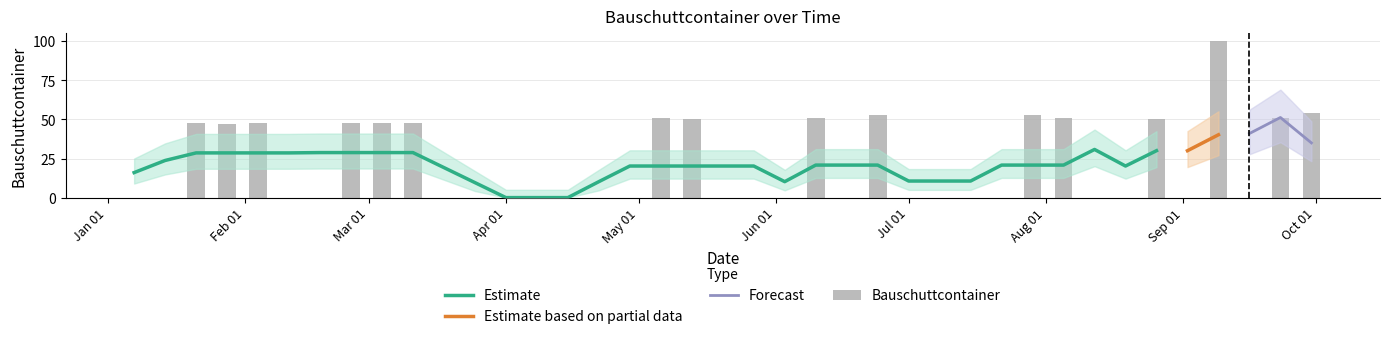

What is the approximate value at 2018-06-24?

53